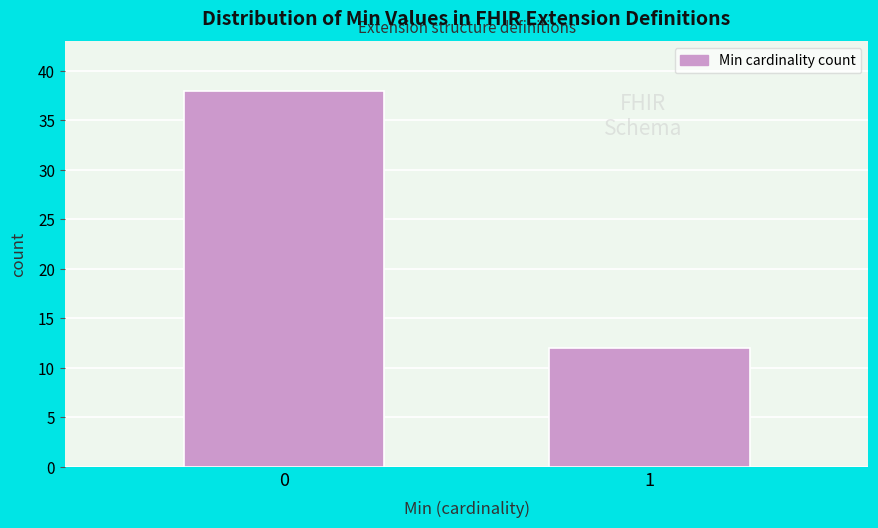

Reading left to right, list all the values displayed in this chart.

38	12